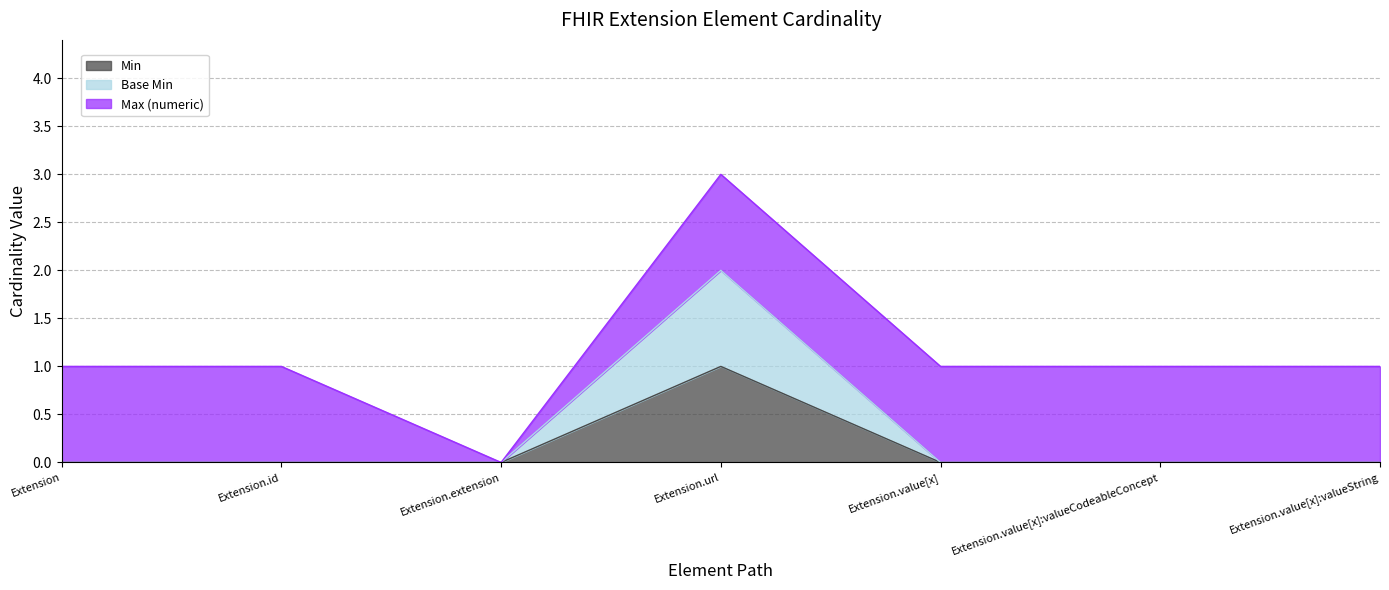

Rank the categories by Min value from lowest to highest.

Extension, Extension.id, Extension.extension, Extension.value[x], Extension.value[x]:valueCodeableConcept, Extension.value[x]:valueString, Extension.url